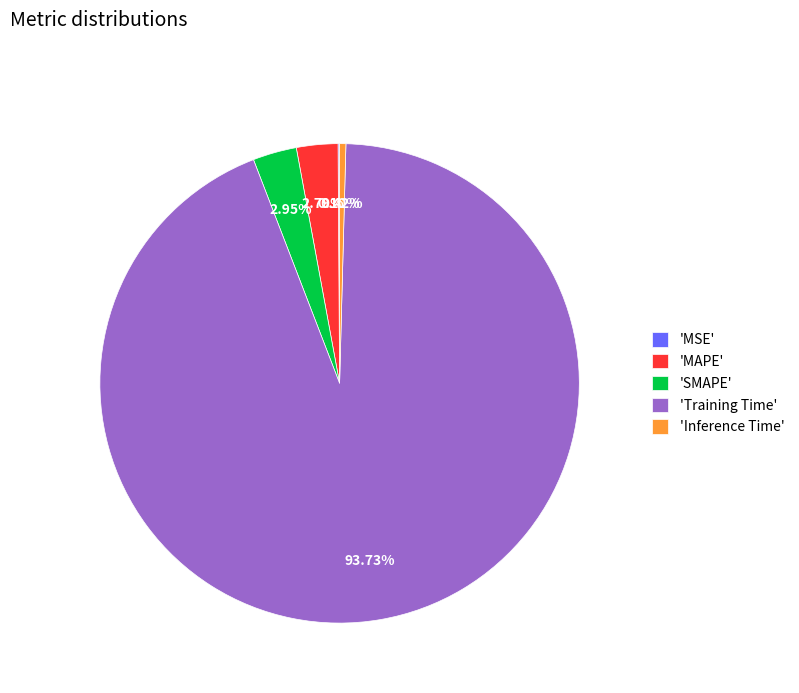

Is 'Training Time' the majority of the pie?

Yes